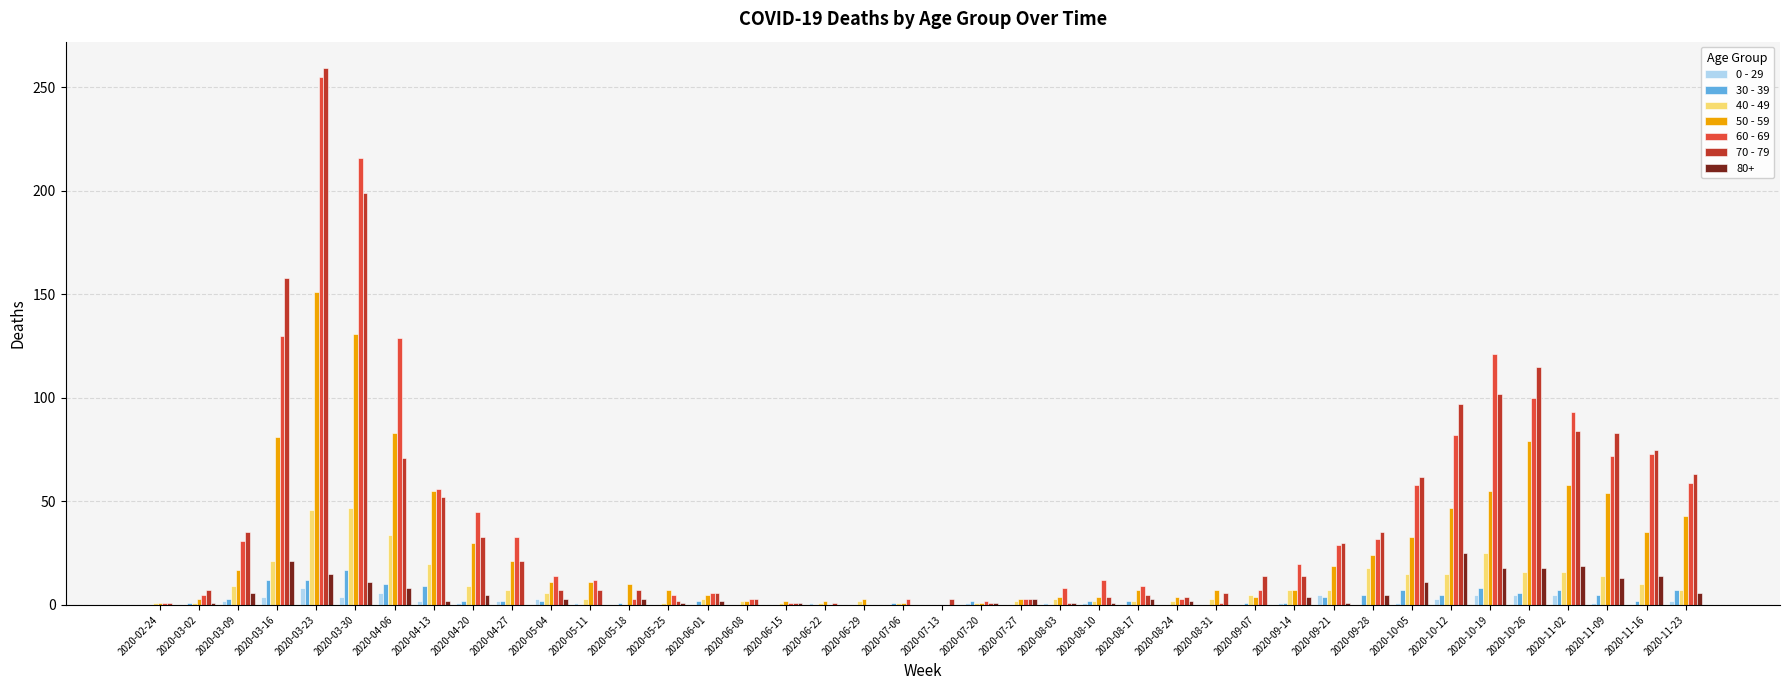

At which category is the sum across all series the highest?

2020-03-23